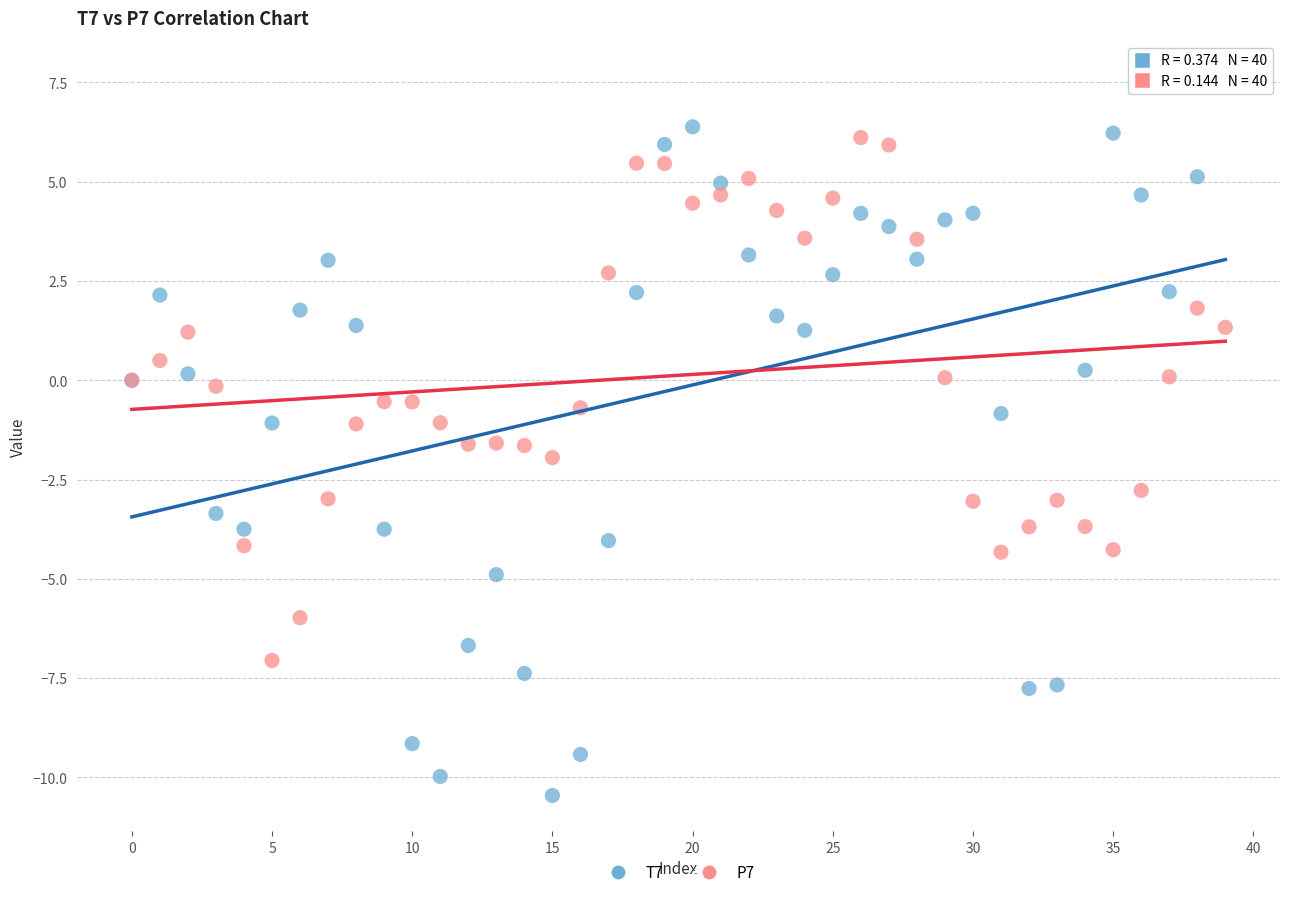

Which series has the largest Y range (max minus min)?

T7